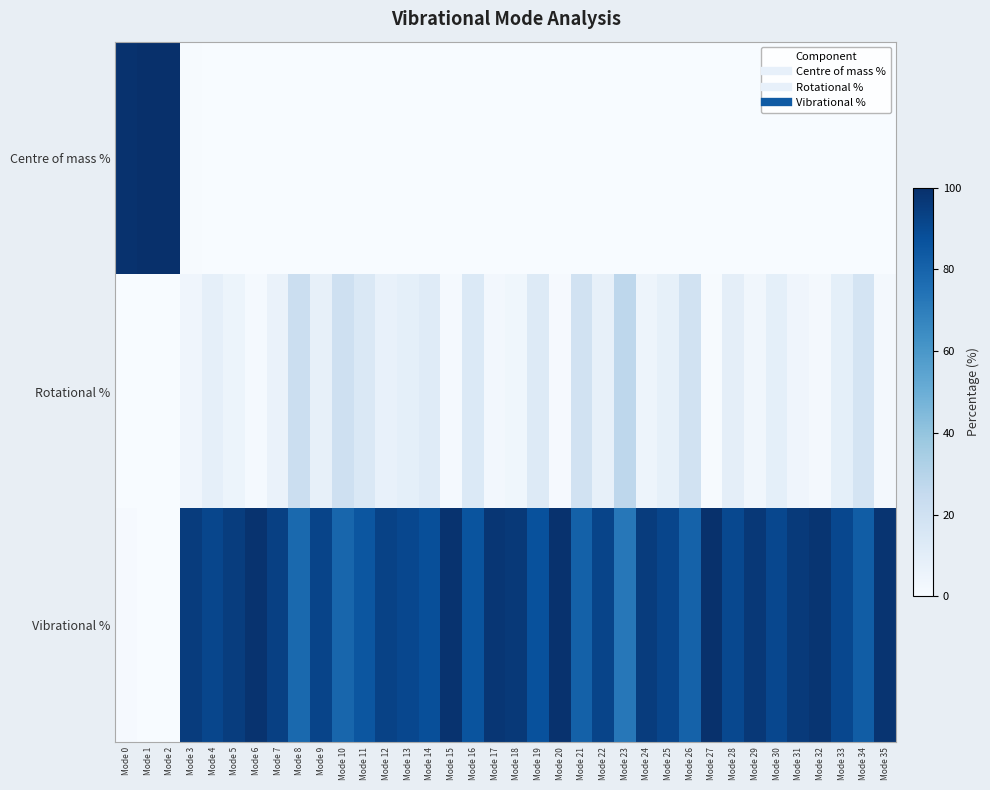

What is the total value across all series at Mode 21?

100.0